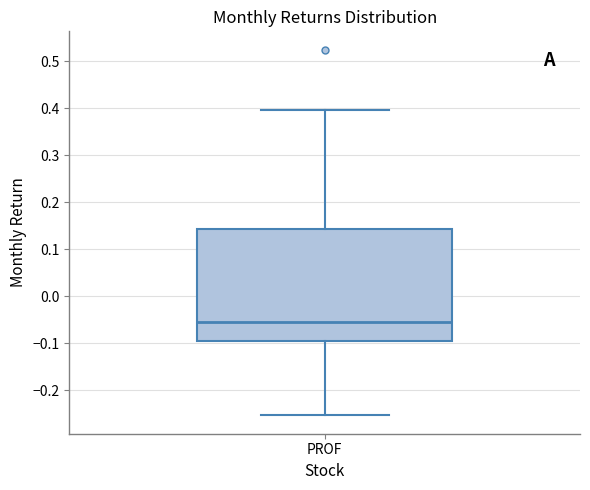

Where does the lower whisker of the box for PROF end on the y-axis? The values are not printed on the chart, so give them approximately, as read against the axis.

-0.25